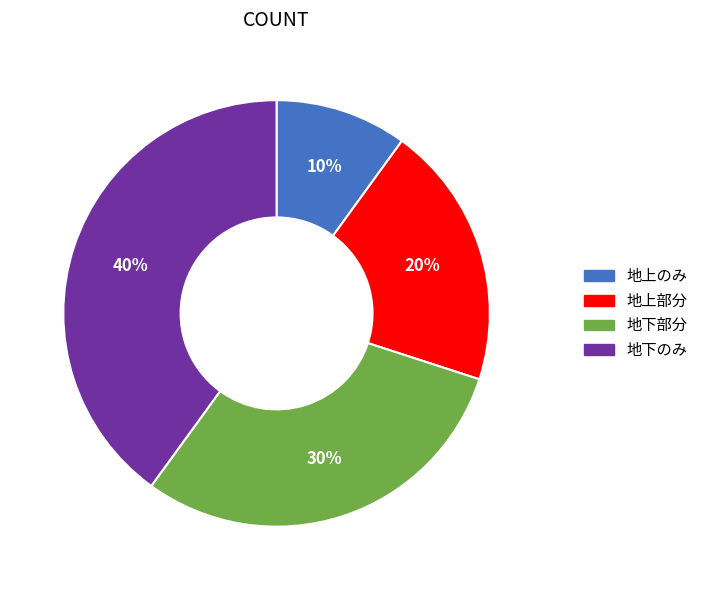

How many segments does this pie chart have?

4